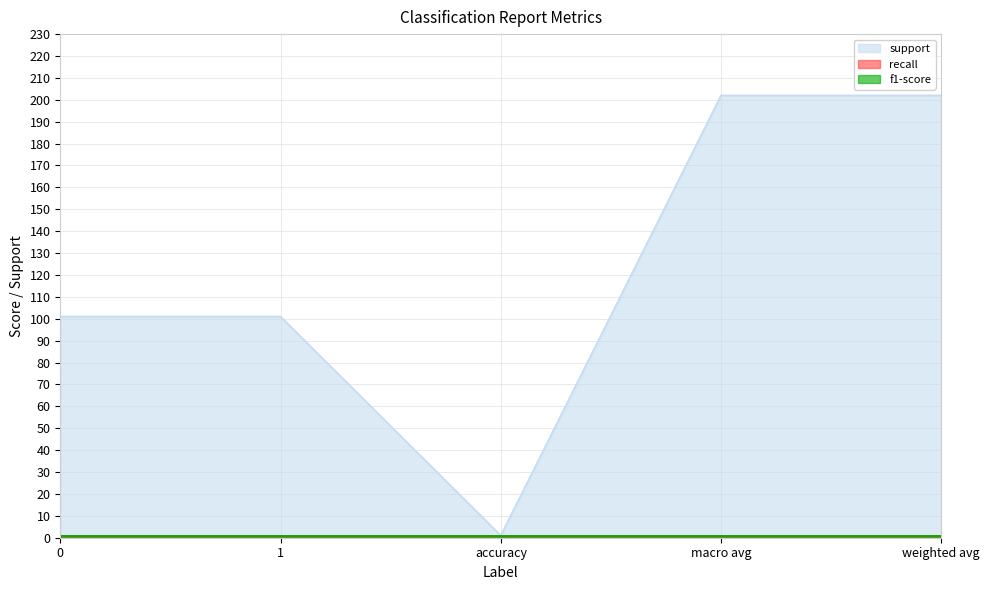

List the labels in order of recall value, largest first.

0, 1, accuracy, macro avg, weighted avg